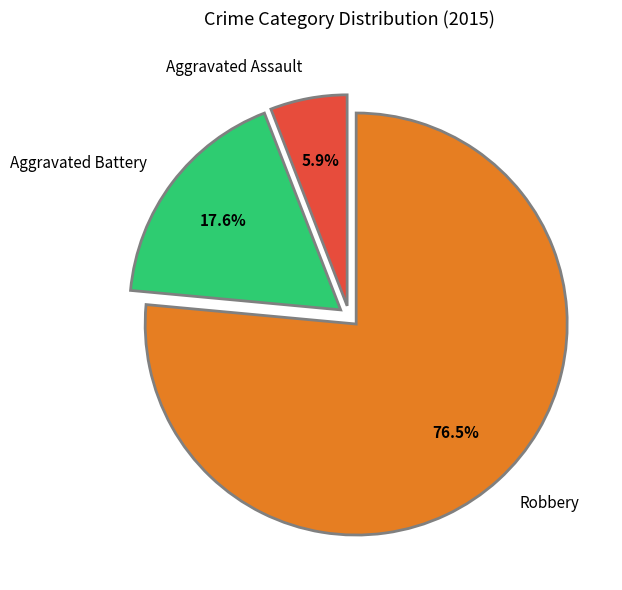

True or false: Robbery accounts for 70% of the total.

False